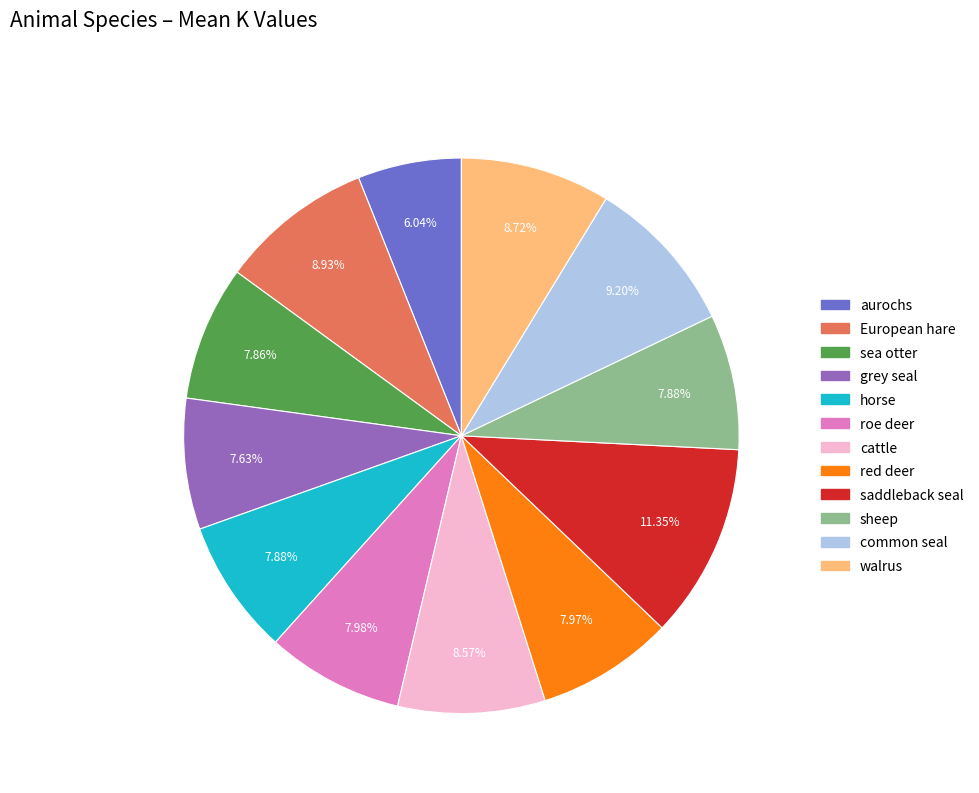

To the nearest percent, what is the difference between the largest and smallest slice percentages?

5%